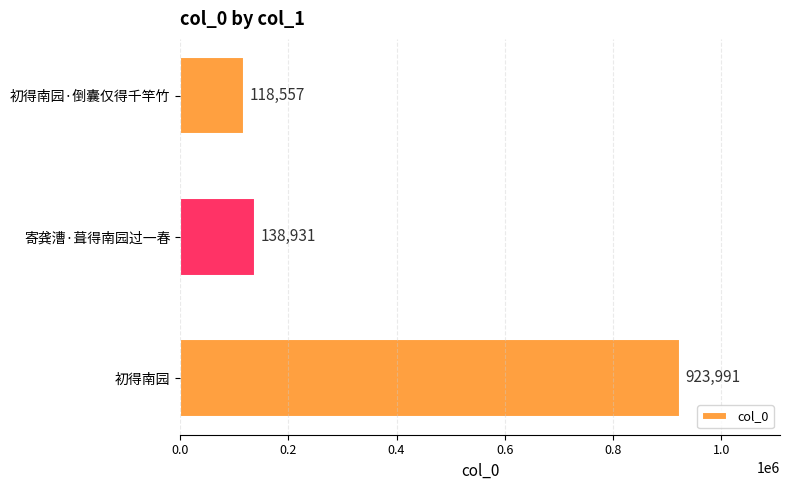

Reading top to bottom, extract all data points from this chart.

118557	138931	923991